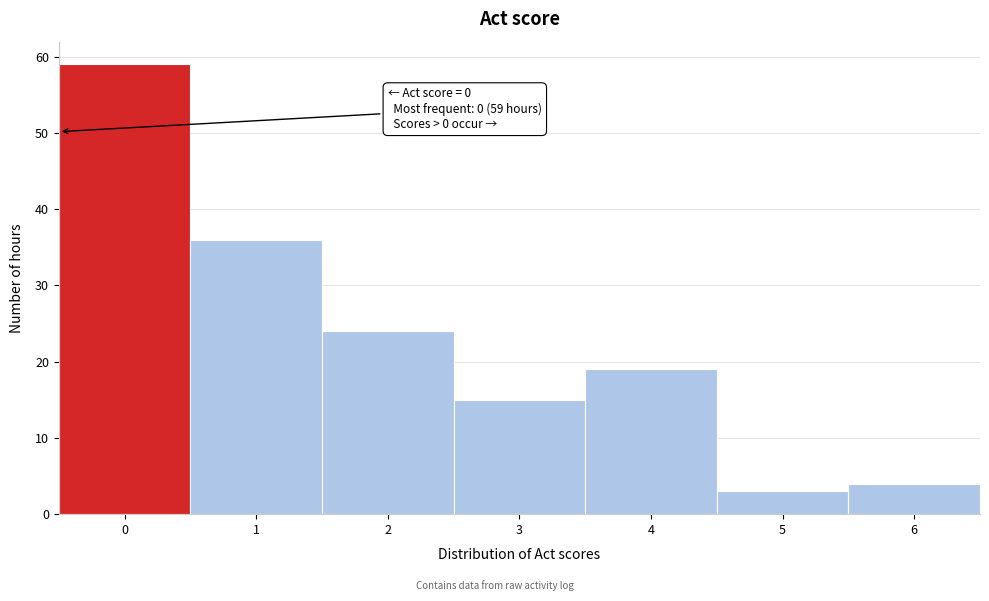

Reading left to right, what are all the values shown in this chart?

0=59	1=36	2=24	3=15	4=19	5=3	6=4